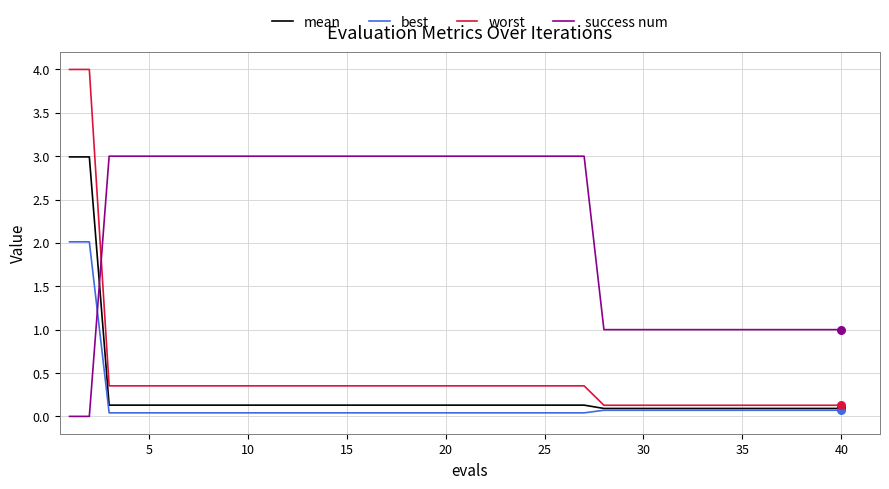

Which series has the largest total across all categories?

success num